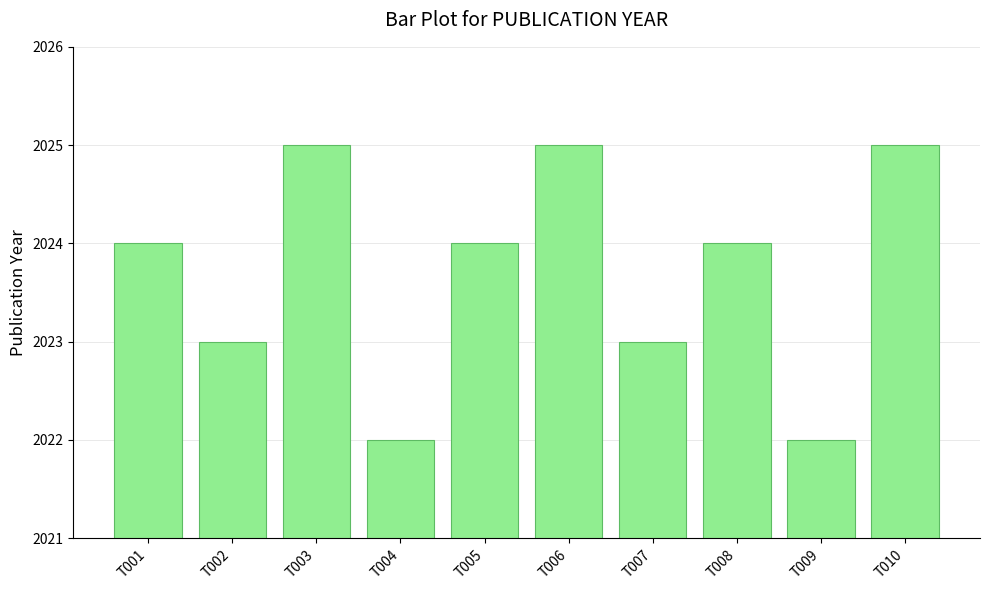

Approximately how many times larger is the value at T002 compared to T003?

1.0